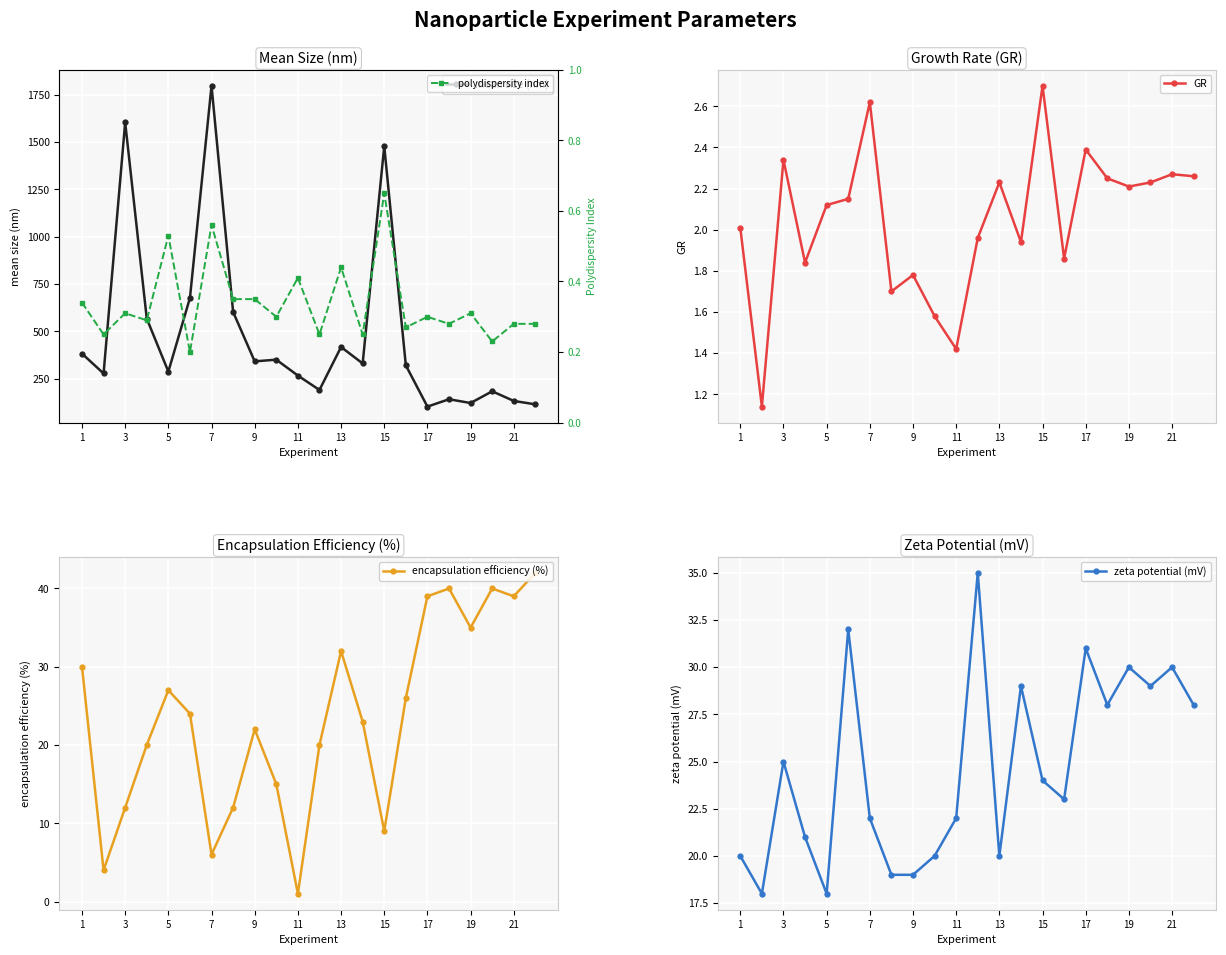

What is the minimum value for mean size (nm)?

103